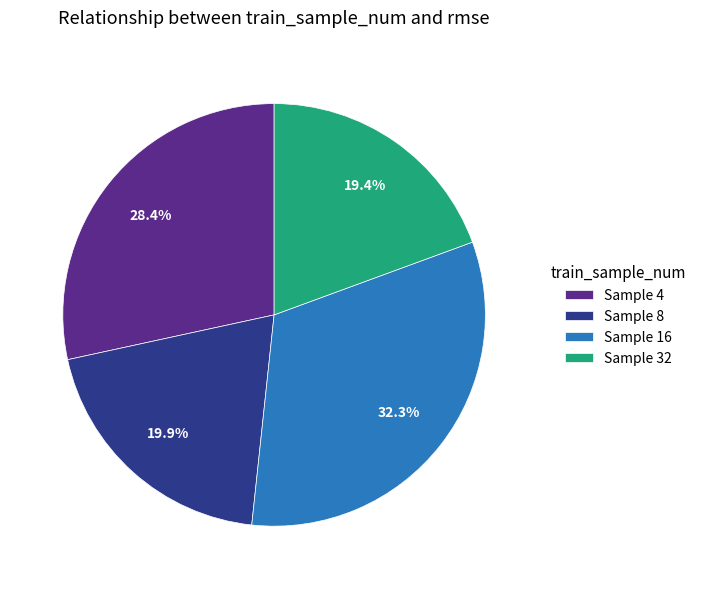

What is the largest slice in the pie chart?

Sample 16